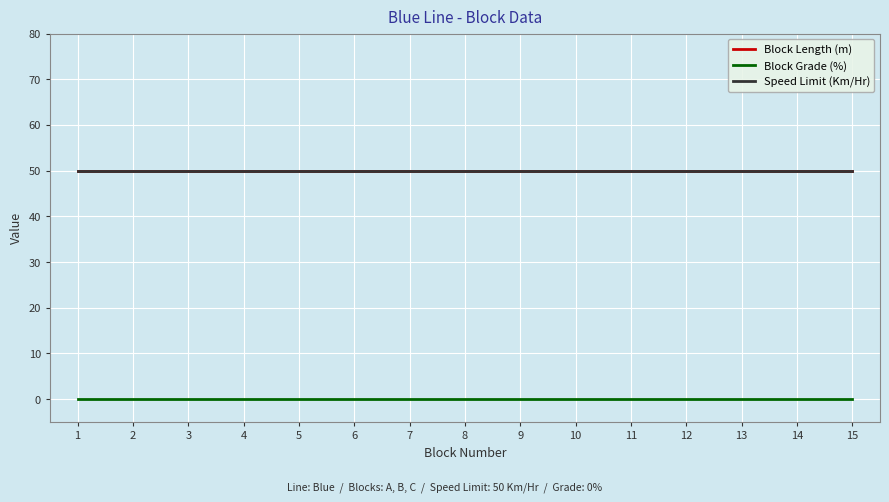

Reading right to left, what are all the values shown in this chart?

Block Length (m): 15=50	14=50	13=50	12=50	11=50	10=50	9=50	8=50	7=50	6=50	5=50	4=50	3=50	2=50	1=50
Block Grade (%): 15=0	14=0	13=0	12=0	11=0	10=0	9=0	8=0	7=0	6=0	5=0	4=0	3=0	2=0	1=0
Speed Limit (Km/Hr): 15=50	14=50	13=50	12=50	11=50	10=50	9=50	8=50	7=50	6=50	5=50	4=50	3=50	2=50	1=50